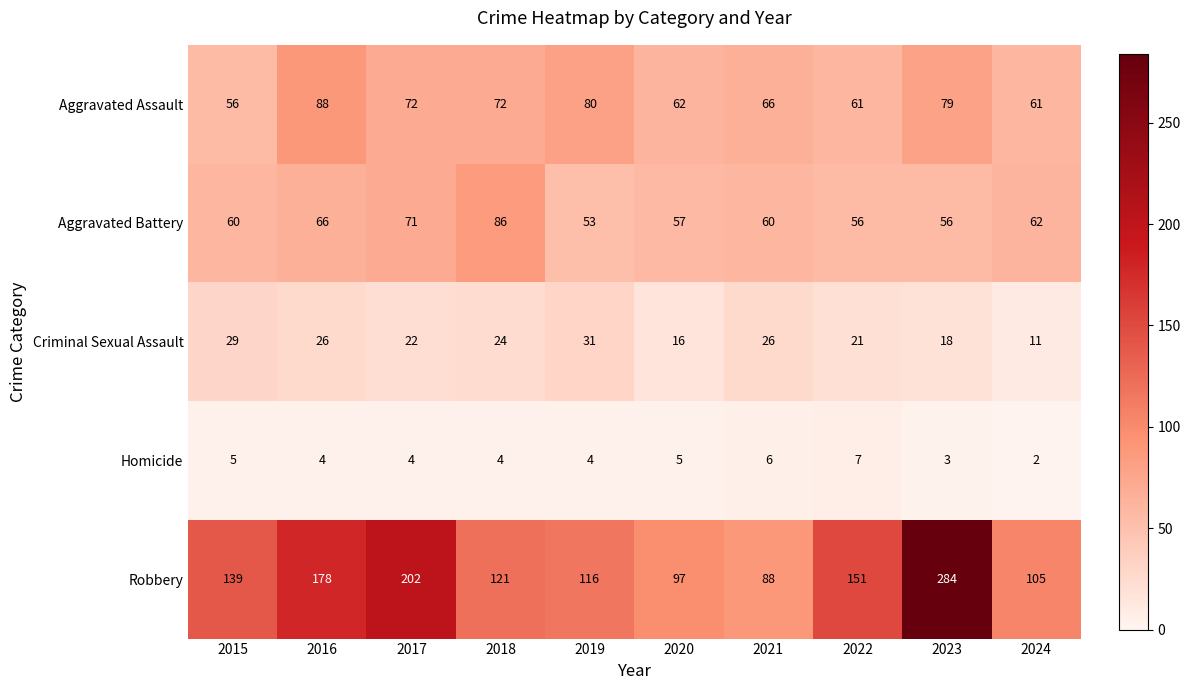

At 2017, list the series in order from smallest to largest.

Homicide, Criminal Sexual Assault, Aggravated Battery, Aggravated Assault, Robbery